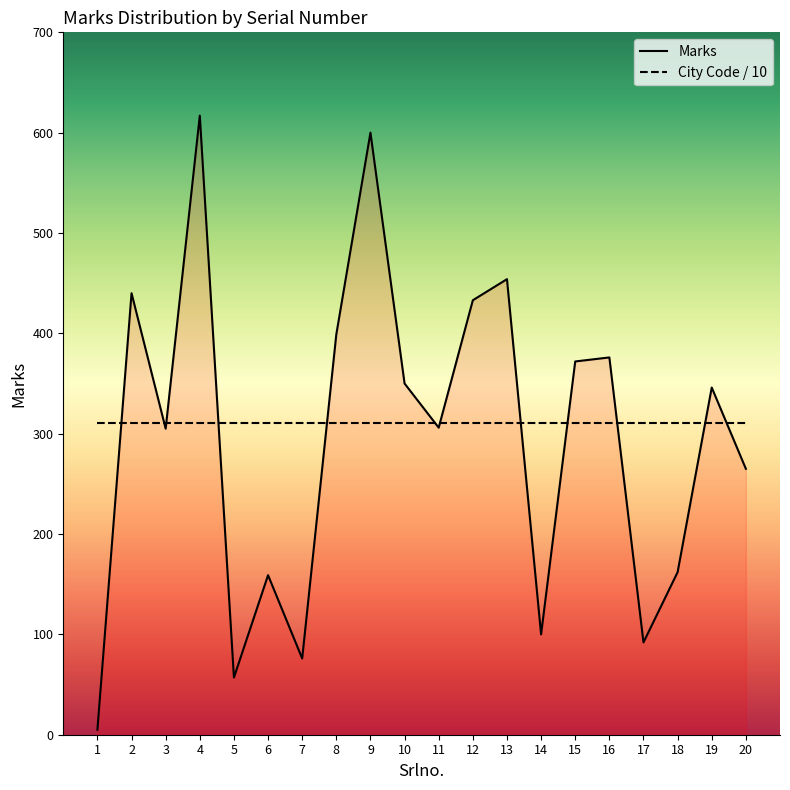

At how many categories does at least one series exceed 483?

2